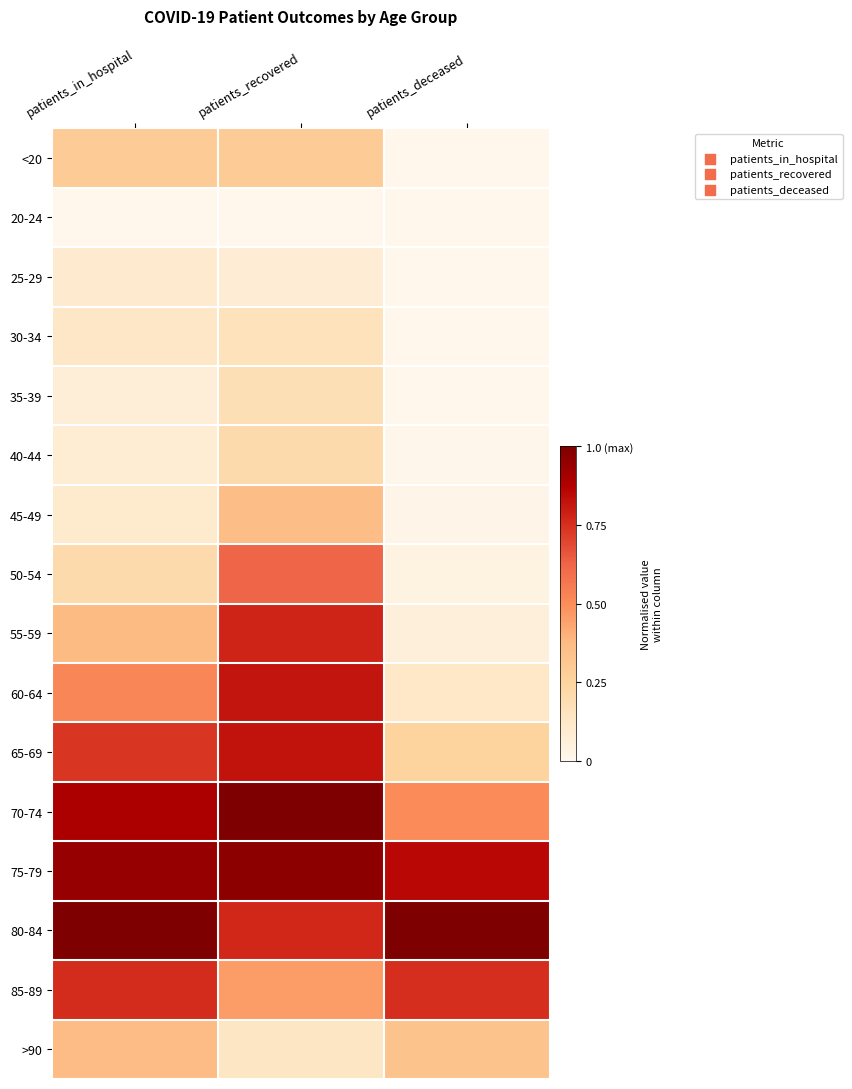

Reading left to right, what are all the values shown in this chart?

<20: patients_in_hospital=0.3	patients_recovered=0.3	patients_deceased=0.0
20-24: patients_in_hospital=0.0	patients_recovered=0.0	patients_deceased=0.0
25-29: patients_in_hospital=0.1	patients_recovered=0.1	patients_deceased=0.0
30-34: patients_in_hospital=0.1	patients_recovered=0.2	patients_deceased=0.0
35-39: patients_in_hospital=0.1	patients_recovered=0.2	patients_deceased=0.0
40-44: patients_in_hospital=0.1	patients_recovered=0.2	patients_deceased=0.0
45-49: patients_in_hospital=0.1	patients_recovered=0.4	patients_deceased=0.0
50-54: patients_in_hospital=0.2	patients_recovered=0.6	patients_deceased=0.0
55-59: patients_in_hospital=0.4	patients_recovered=0.8	patients_deceased=0.1
60-64: patients_in_hospital=0.5	patients_recovered=0.8	patients_deceased=0.1
65-69: patients_in_hospital=0.7	patients_recovered=0.8	patients_deceased=0.2
70-74: patients_in_hospital=0.9	patients_recovered=1.0	patients_deceased=0.5
75-79: patients_in_hospital=0.9	patients_recovered=1.0	patients_deceased=0.9
80-84: patients_in_hospital=1.0	patients_recovered=0.8	patients_deceased=1.0
85-89: patients_in_hospital=0.8	patients_recovered=0.5	patients_deceased=0.8
>90: patients_in_hospital=0.4	patients_recovered=0.1	patients_deceased=0.3